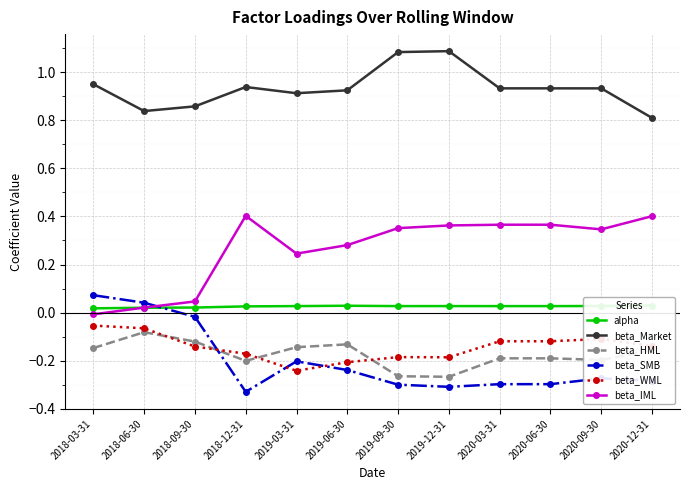

Where is alpha nearest to the value 0?

2018-03-31